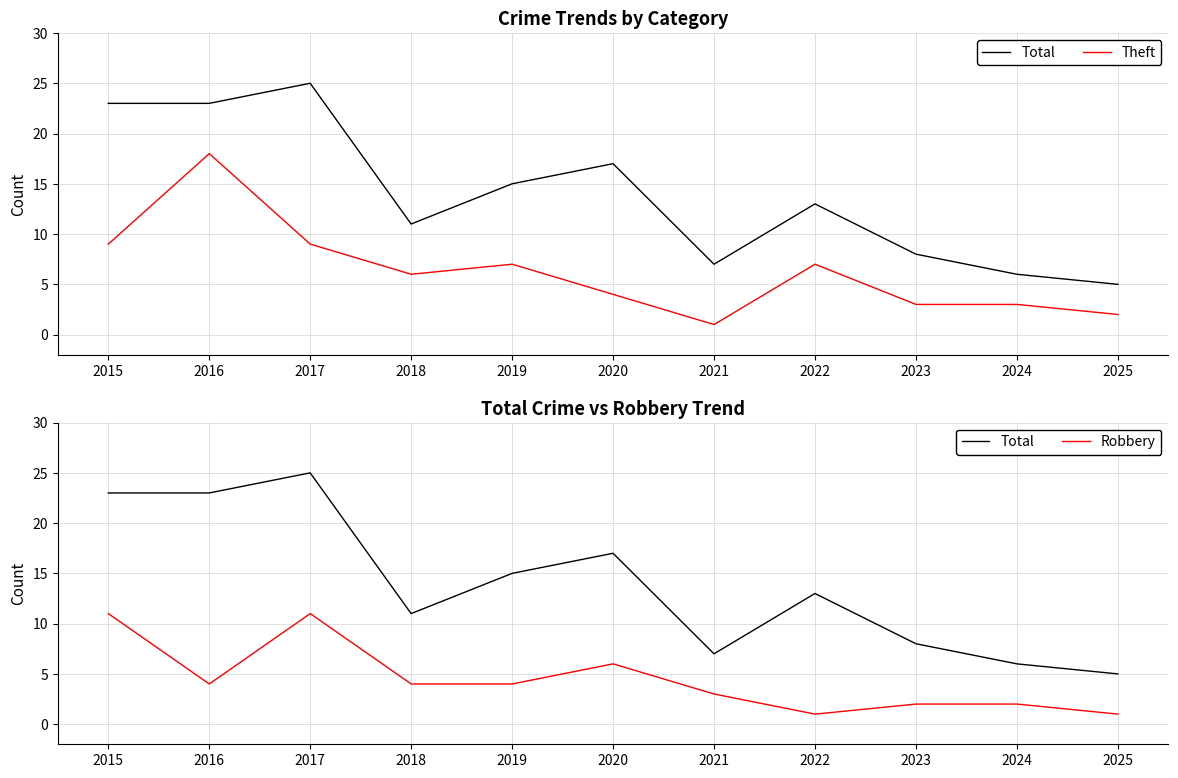

What is the difference between the Total values at 2017 and 2019?

10